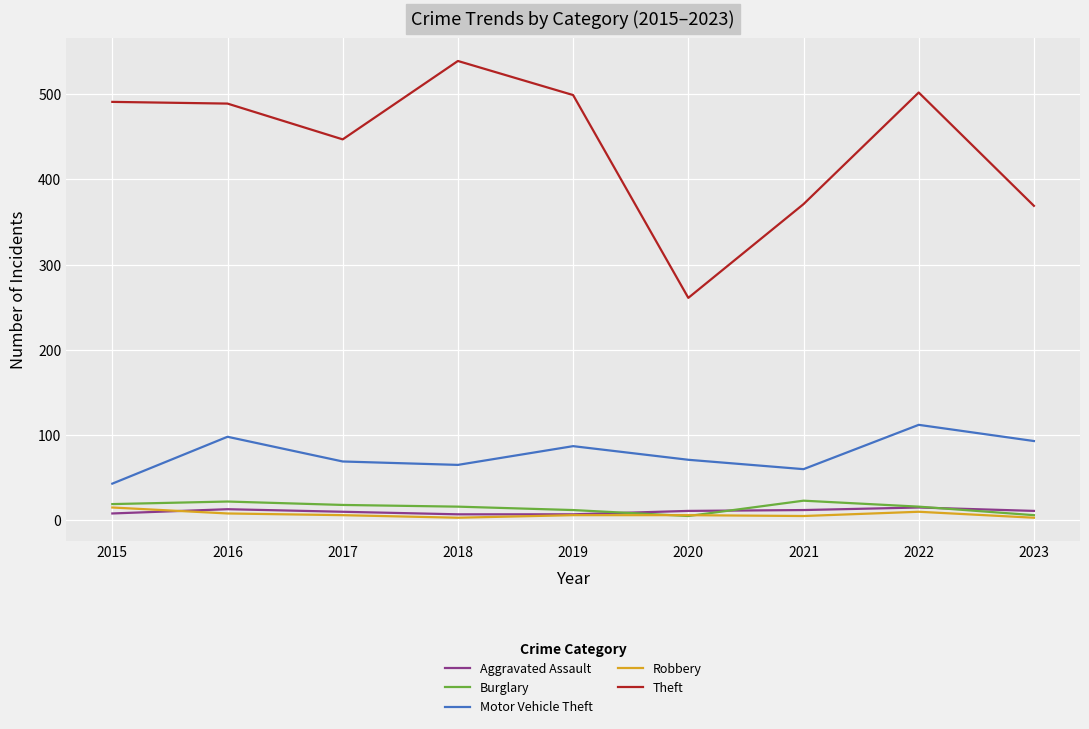

True or false: Aggravated Assault and Theft cross at least once.

False